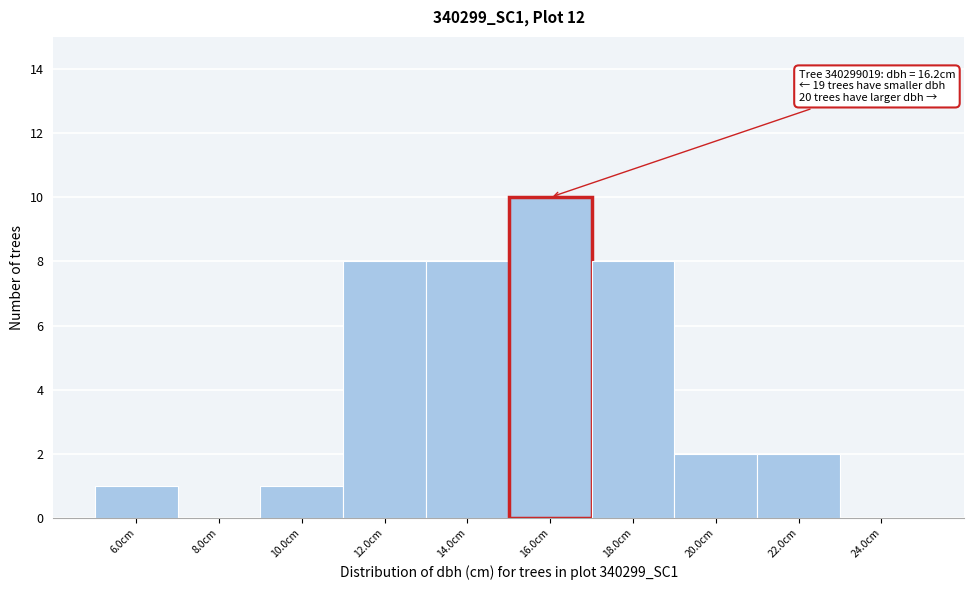

Reading left to right, extract all data points from this chart.

6.0cm=1	8.0cm=0	10.0cm=1	12.0cm=8	14.0cm=8	16.0cm=10	18.0cm=8	20.0cm=2	22.0cm=2	24.0cm=0